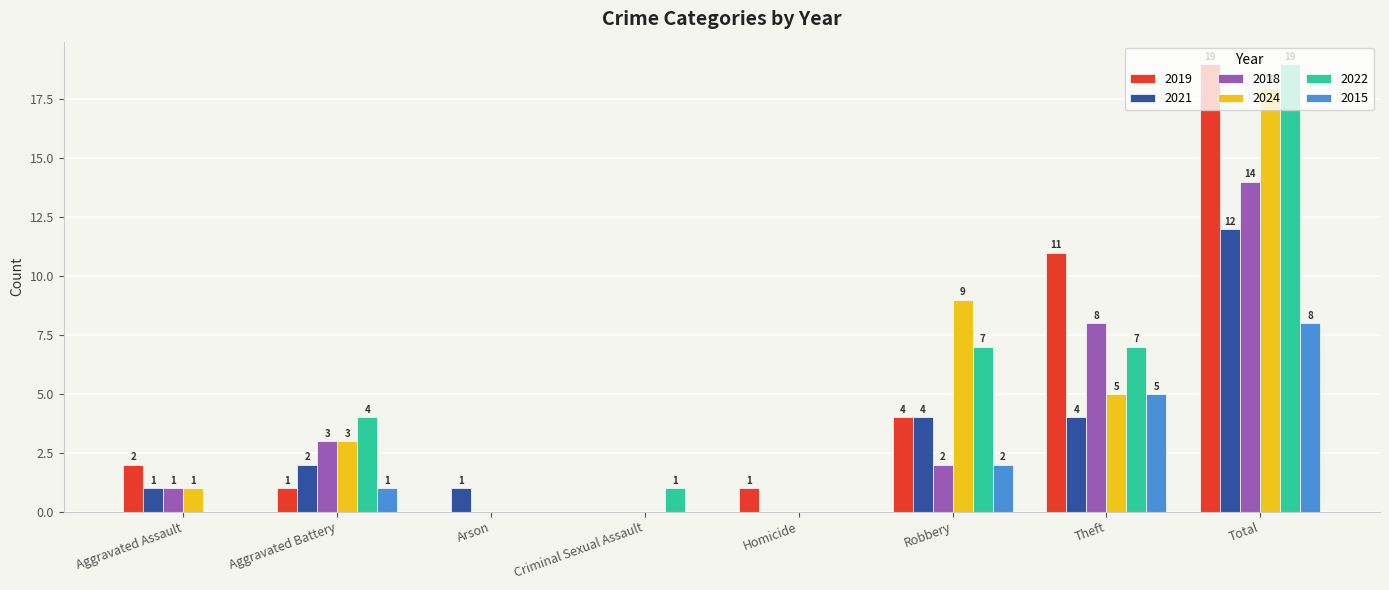

At which label does 2018 first exceed 2?

Aggravated Battery